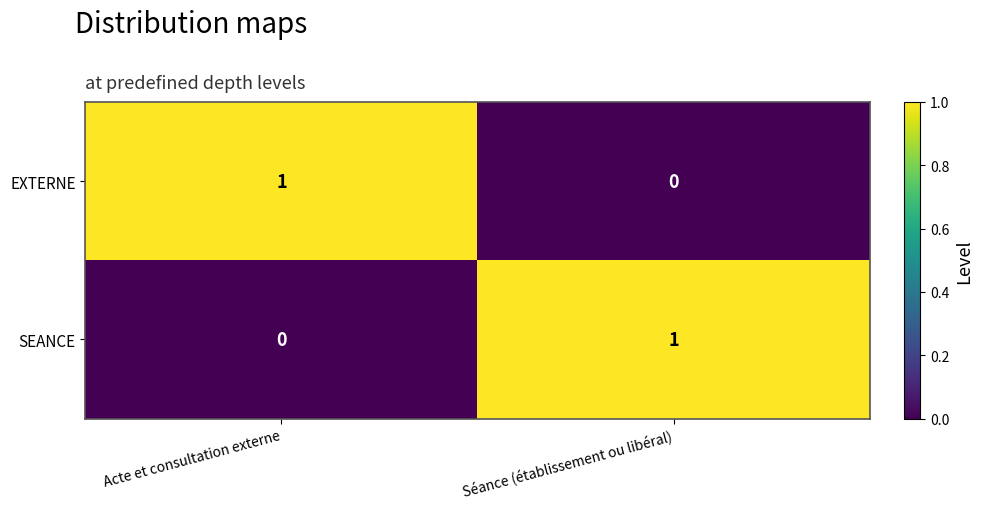

Reading left to right, what are all the values shown in this chart?

EXTERNE: 1	0
SEANCE: 0	1